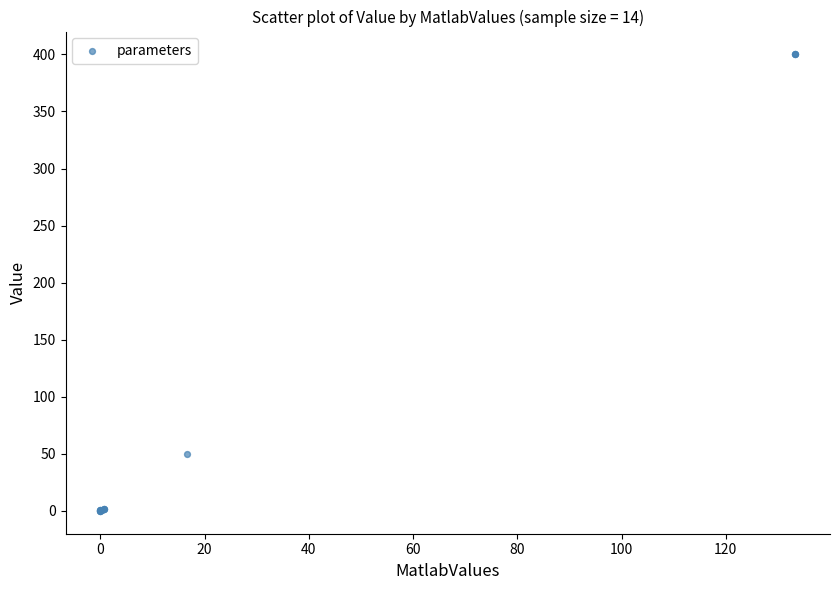

What Y value in the scatter plot is closest to 200?

50.0